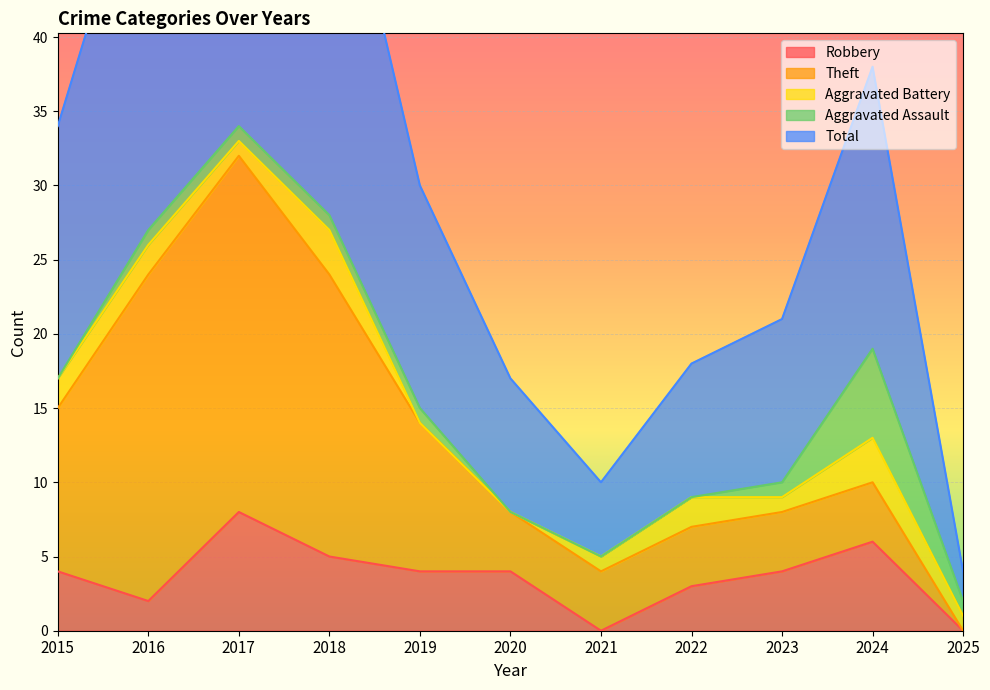

Reading left to right, transcribe all the data shown in this chart.

Robbery: 4	2	8	5	4	4	0	3	4	6	0
Theft: 11	22	24	19	10	4	4	4	4	4	0
Aggravated Battery: 2	2	1	3	0	0	1	2	1	3	1
Aggravated Assault: 0	1	1	1	1	0	0	0	1	6	1
Total: 17	27	35	28	15	9	5	9	11	19	2